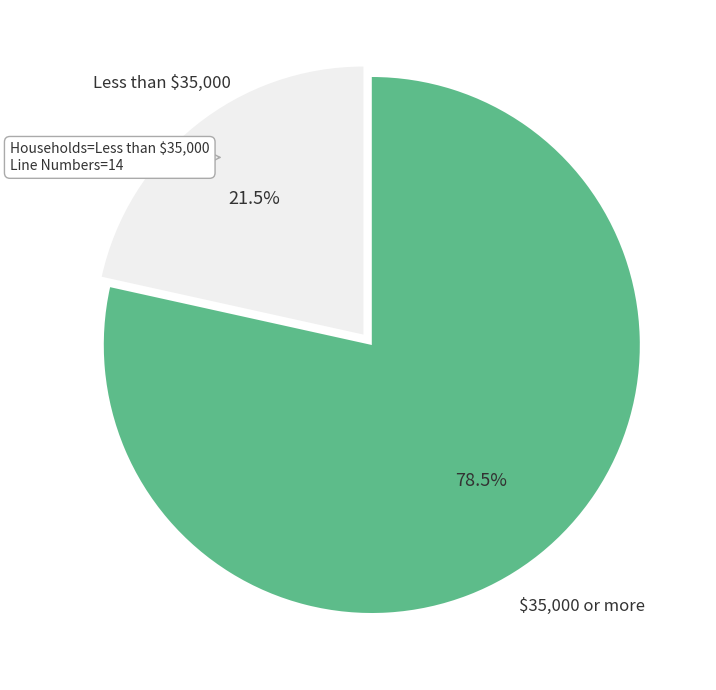

Is there any slice that represents more than half of the pie?

Yes